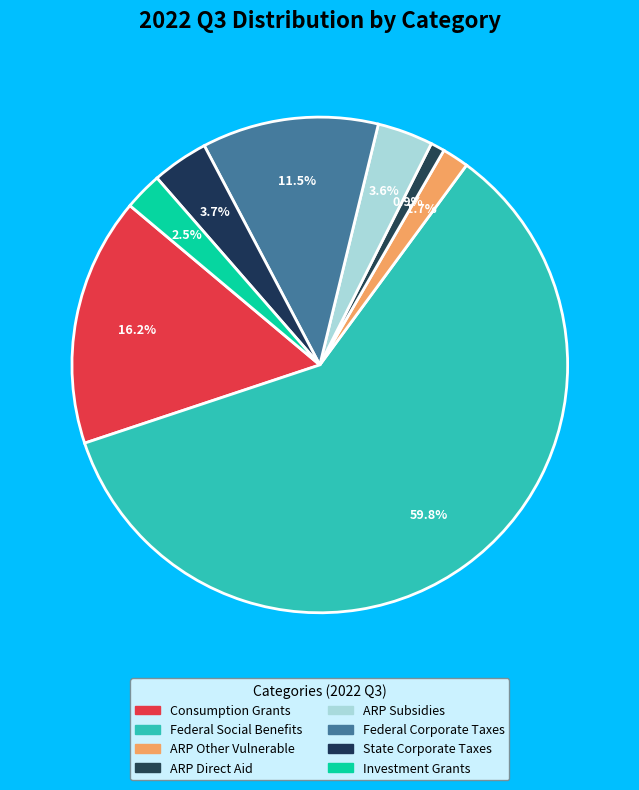

Combined, do State Corporate Taxes and Consumption Grants account for over 50%?

No